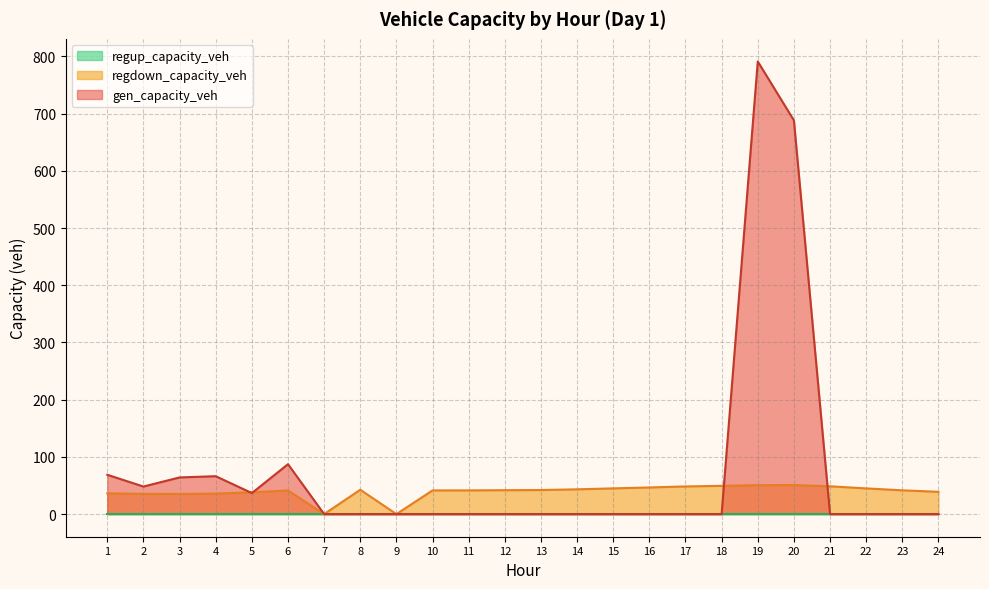

Does the chart have visible grid lines?

Yes